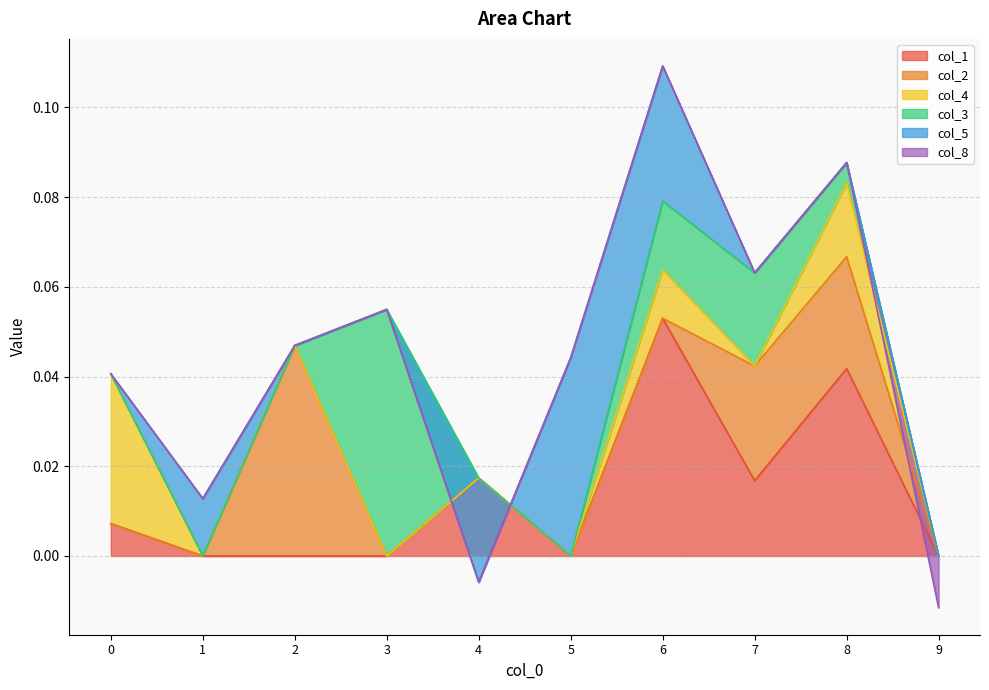

Rank the series by their maximum value, from highest to lowest.

col_3, col_1, col_2, col_5, col_4, col_8